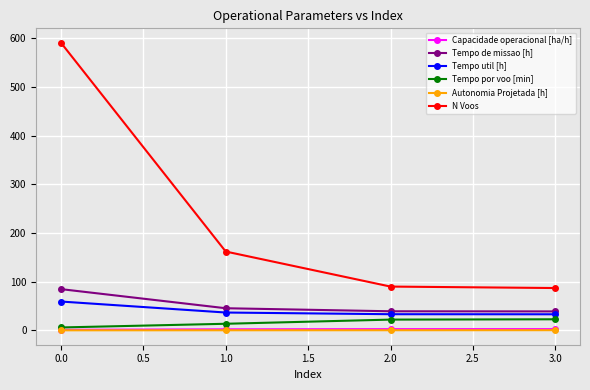

What is the total value across all series at 0.0?

742.3